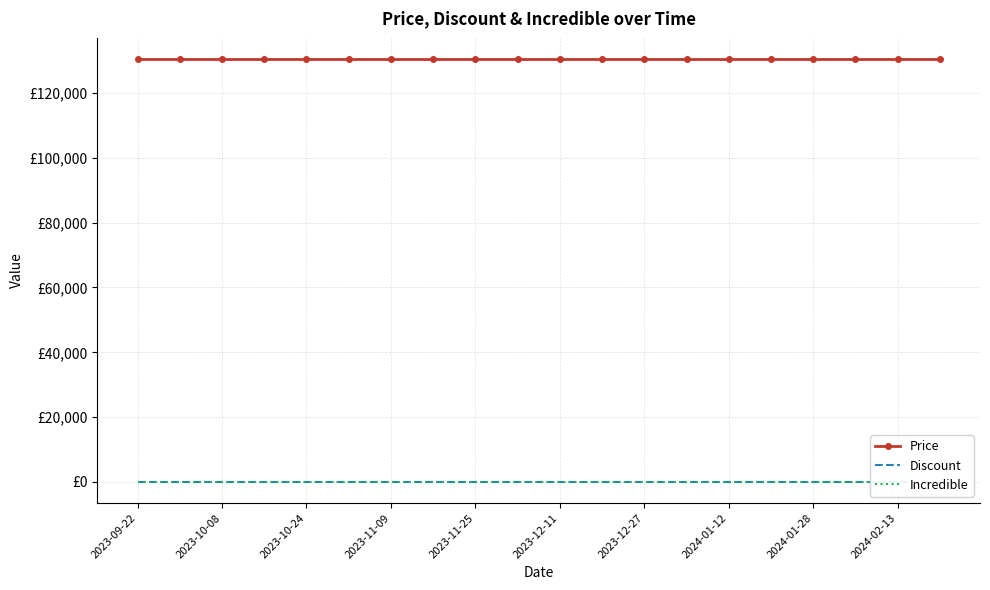

True or false: Price has more than 1 points higher than both neighbors.

False